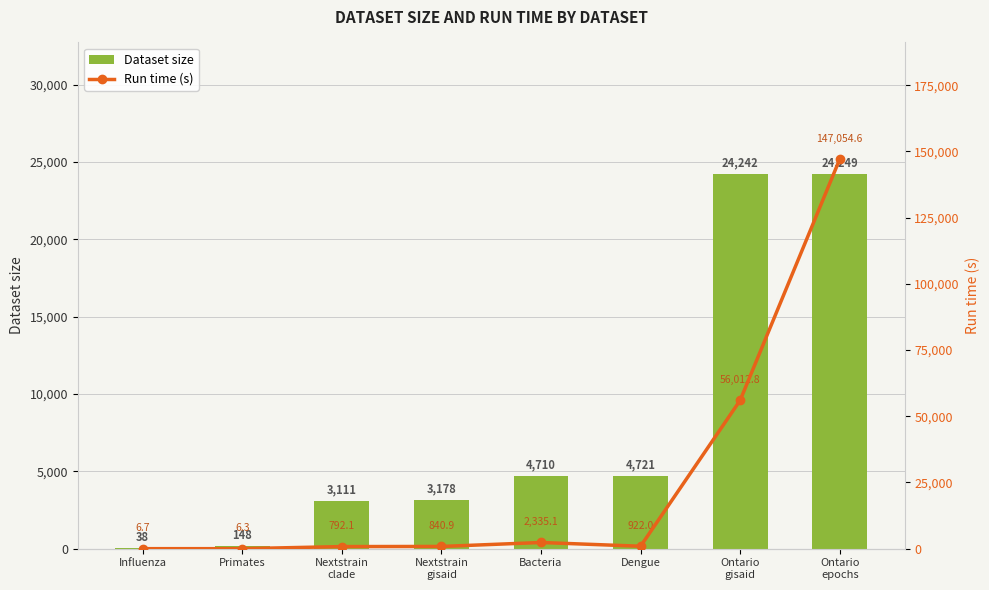

How many groups of bars are there?

8